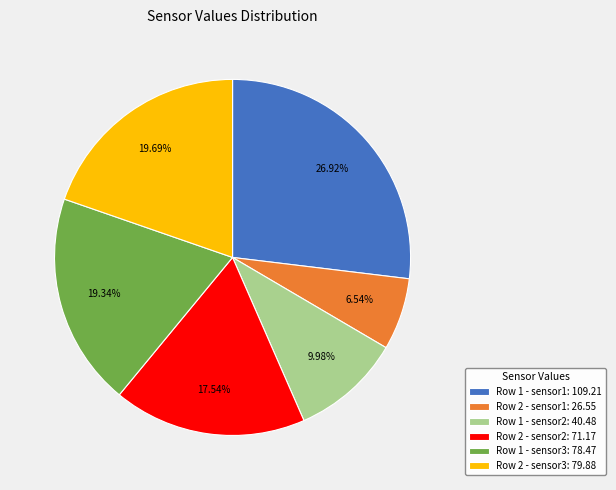

Does any single category account for the majority?

No